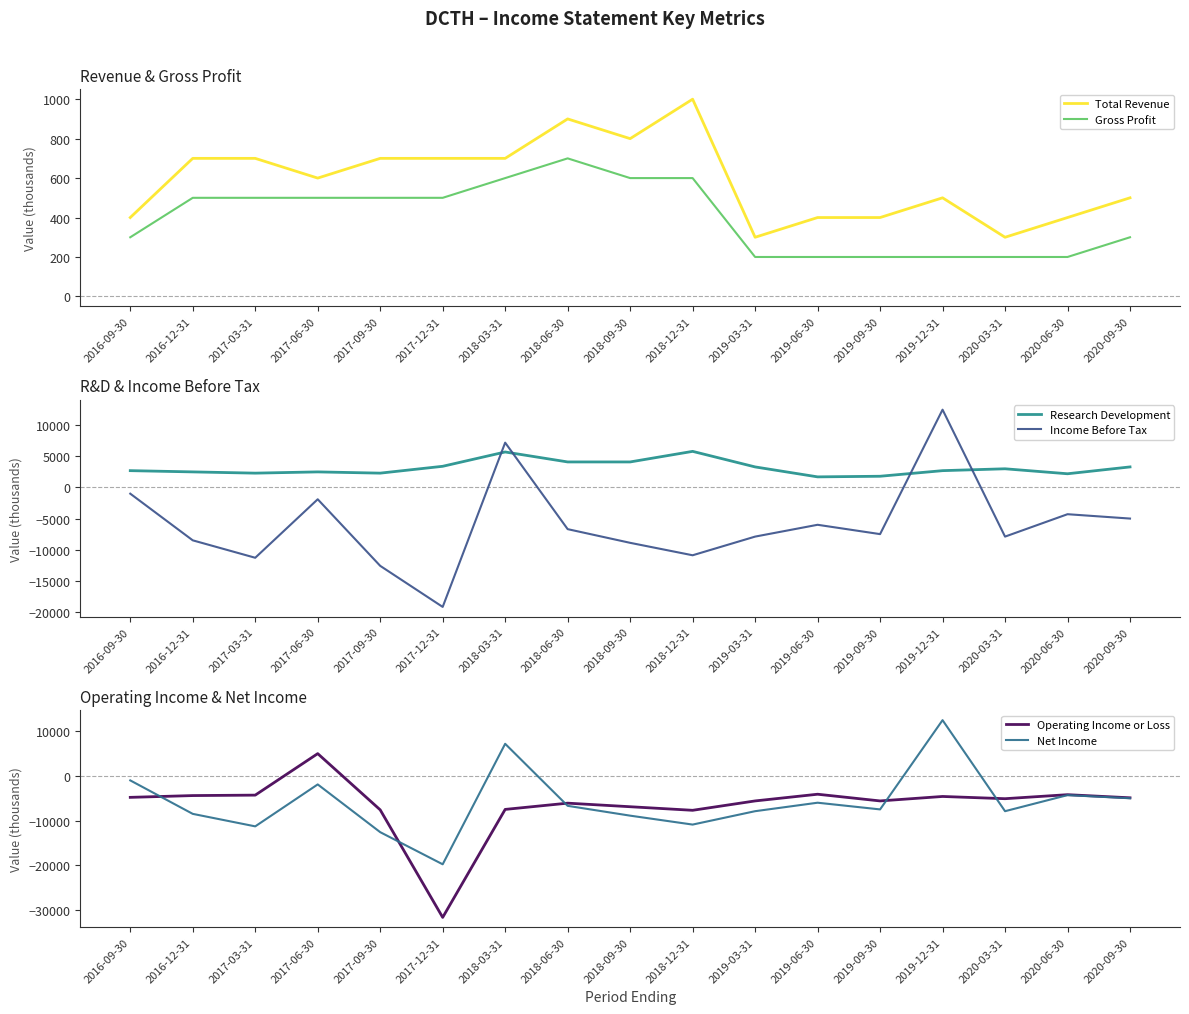

What are all the series names shown in the legend?

Total Revenue, Gross Profit, Research Development, Income Before Tax, Operating Income or Loss, Net Income